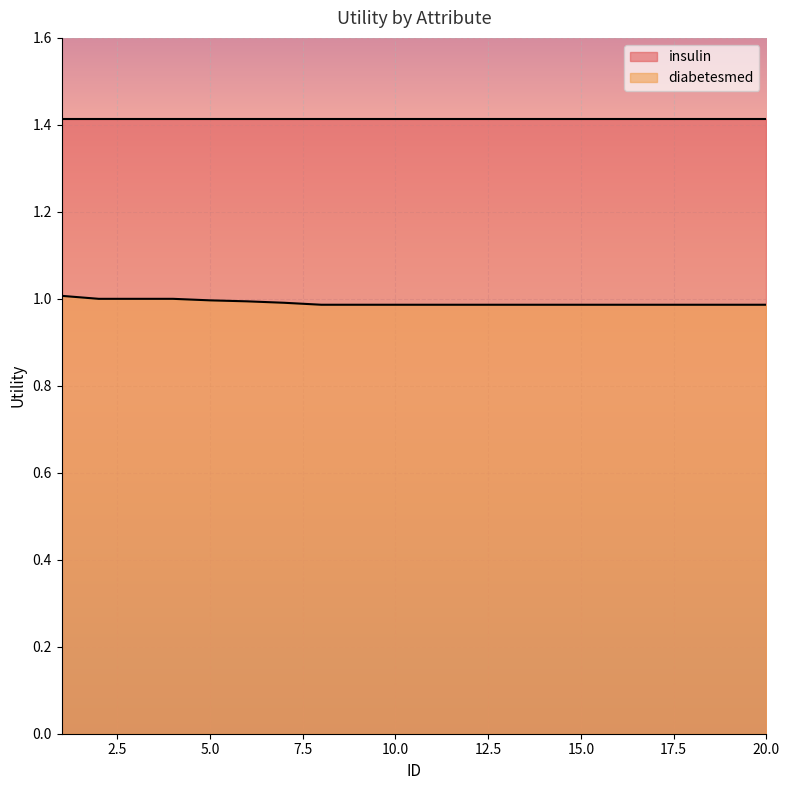

Count the values in the range 0 to 1.

19